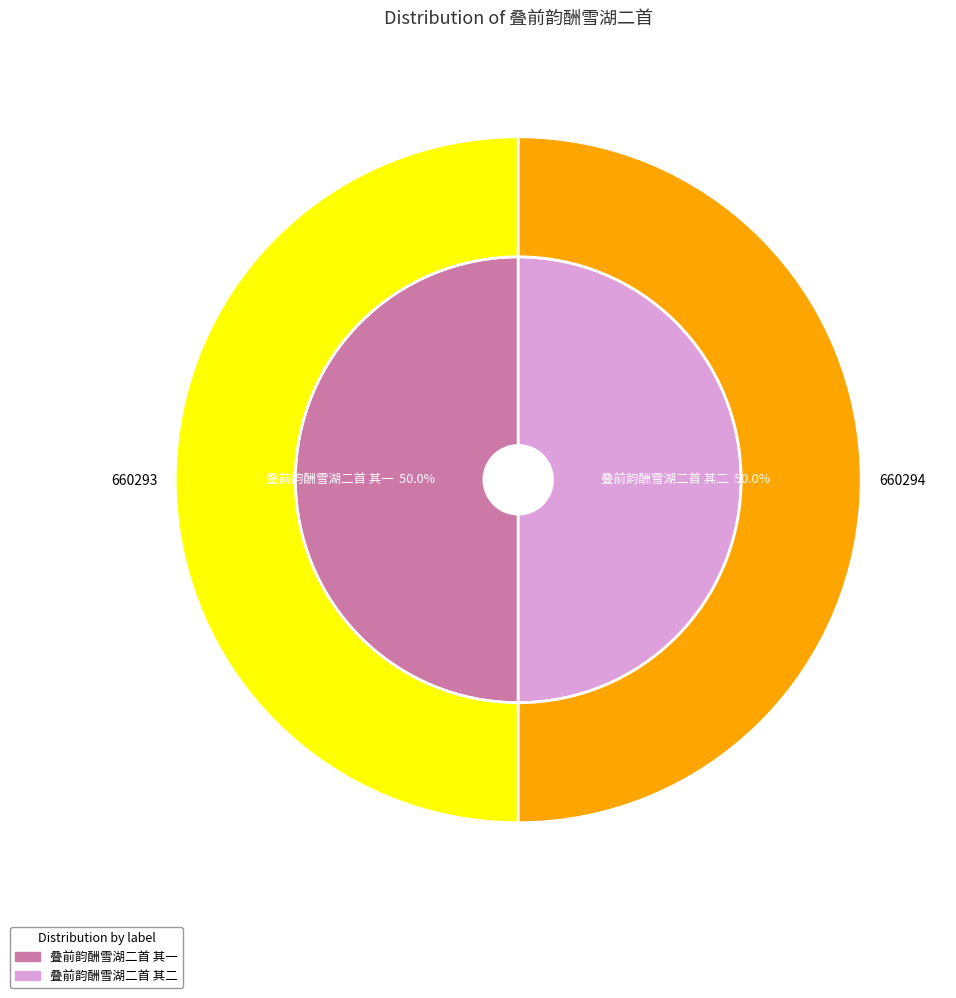

Which category has the smallest portion of the pie?

叠前韵酬雪湖二首 其一